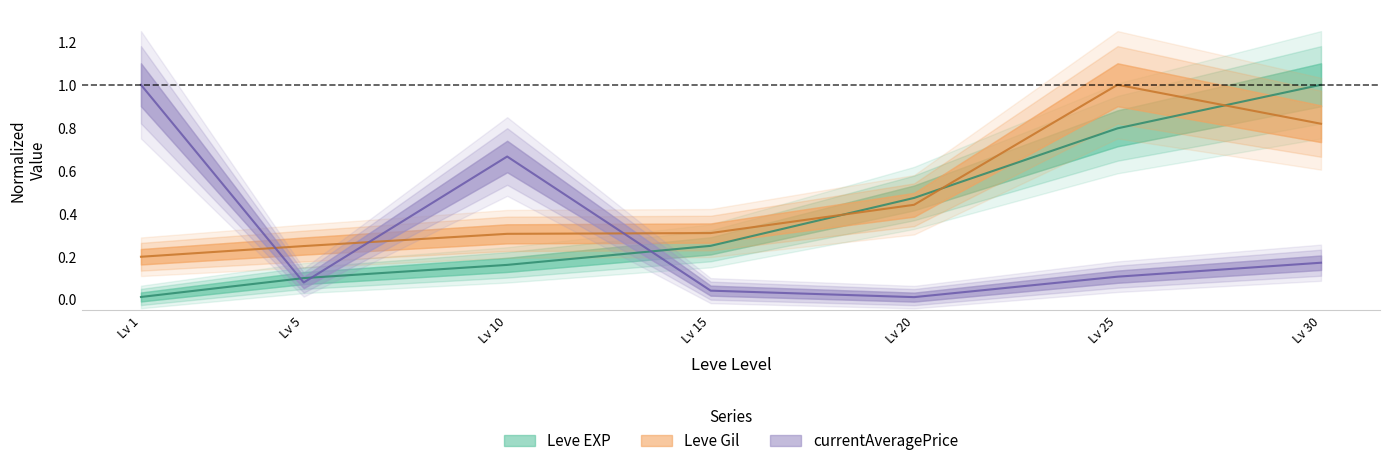

What are all the series names shown in the legend?

Leve EXP, Leve Gil, currentAveragePrice